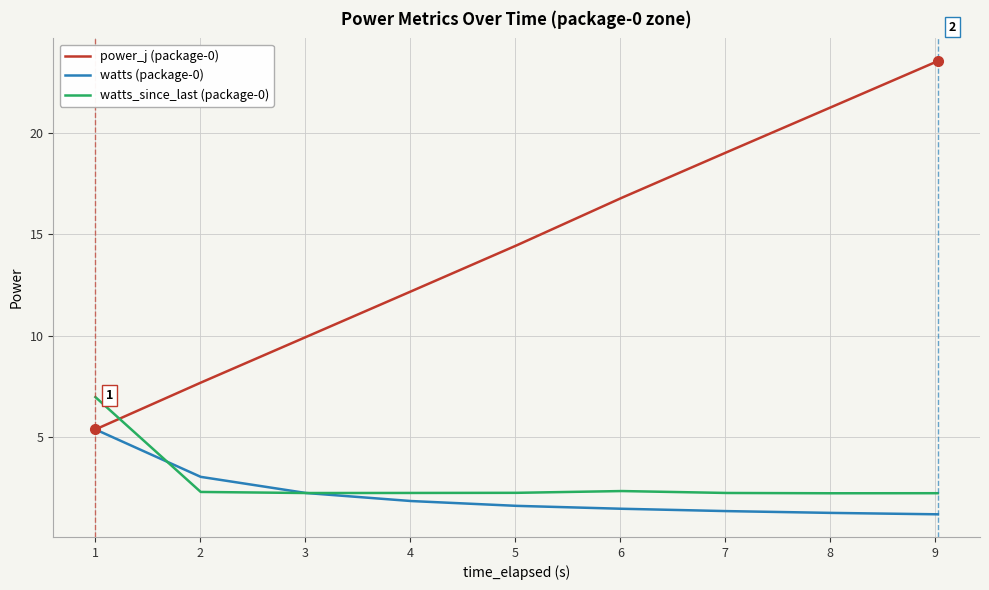

Which series has the largest range (max minus min)?

power_j (package-0)